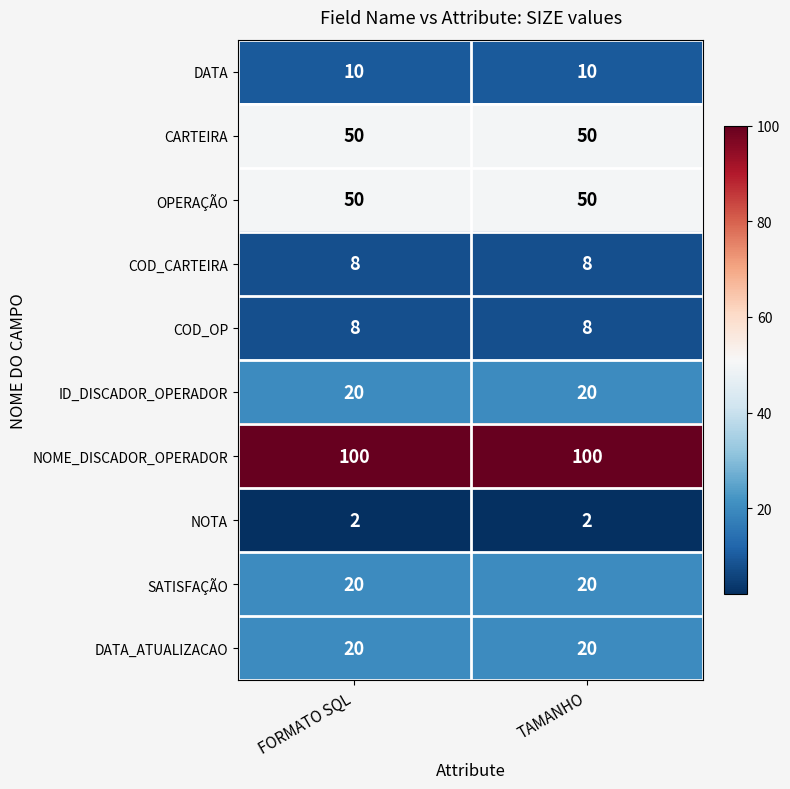

At how many categories does at least one series exceed 58?

2